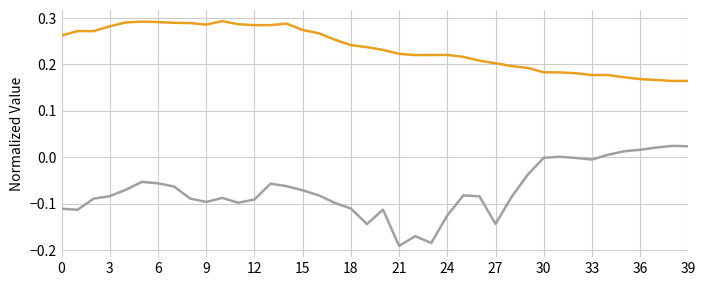

Reading left to right, what are all the values shown in this chart?

200000 Front Wall Temperature Average: 0.3	0.3	0.3	0.3	0.3	0.3	0.3	0.3	0.3	0.3	0.3	0.3	0.3	0.3	0.3	0.3	0.3	0.3	0.2	0.2	0.2	0.2	0.2	0.2	0.2	0.2	0.2	0.2	0.2	0.2	0.2	0.2	0.2	0.2	0.2	0.2	0.2	0.2	0.2	0.2
1650 Combustion Air Temperature: -0.1	-0.1	-0.1	-0.1	-0.1	-0.1	-0.1	-0.1	-0.1	-0.1	-0.1	-0.1	-0.1	-0.1	-0.1	-0.1	-0.1	-0.1	-0.1	-0.1	-0.1	-0.2	-0.2	-0.2	-0.1	-0.1	-0.1	-0.1	-0.1	-0.0	-0.0	0.0	-0.0	-0.0	0.0	0.0	0.0	0.0	0.0	0.0